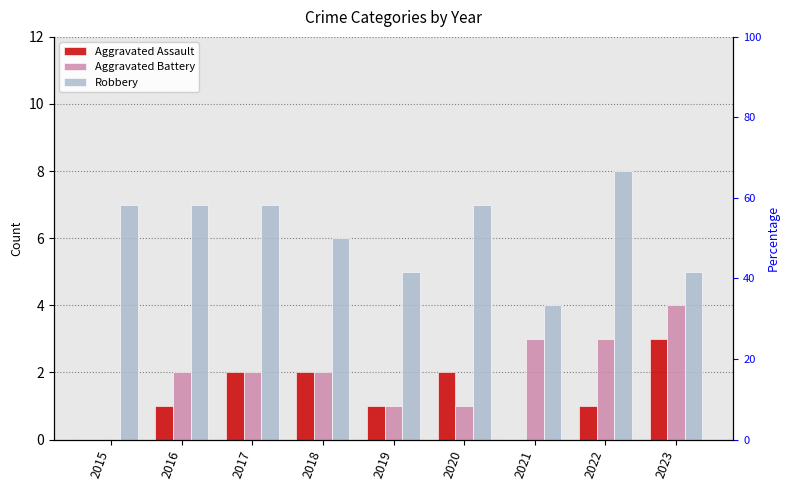

What is the difference between the highest and lowest values at 2021?

4